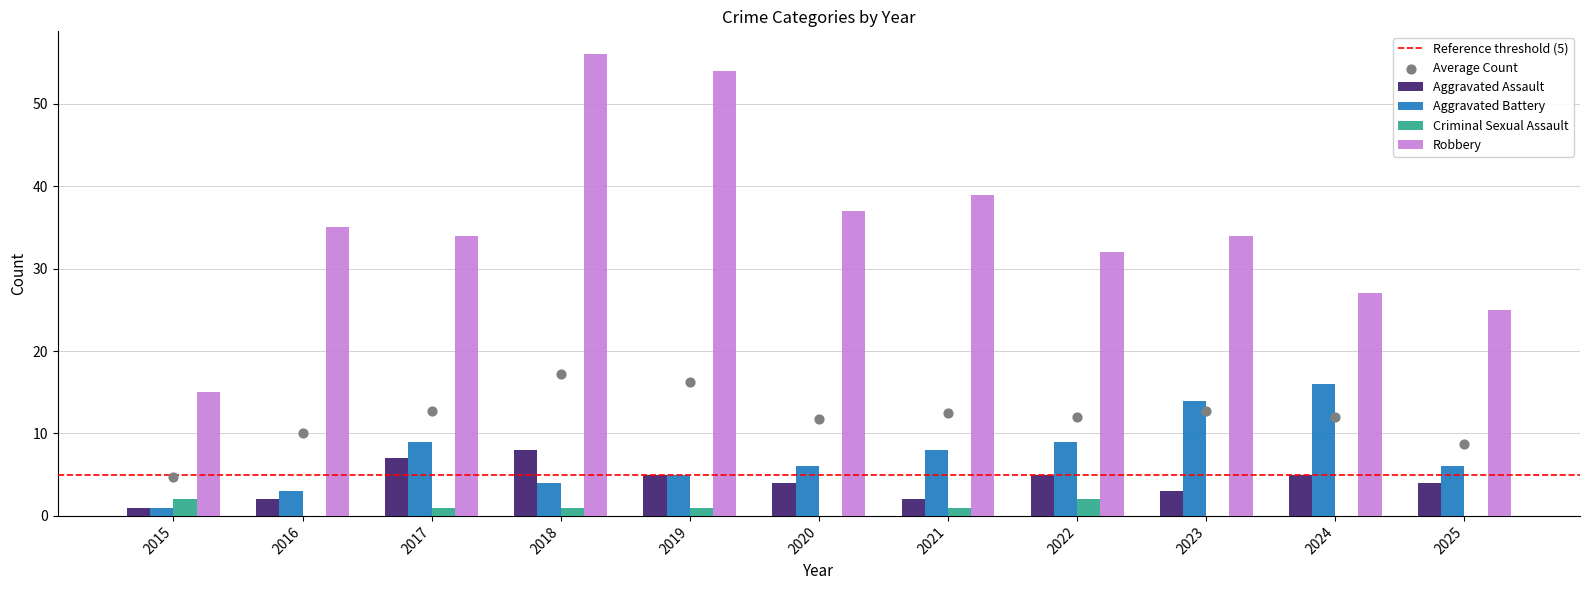

At how many categories does at least one series exceed 29?

8